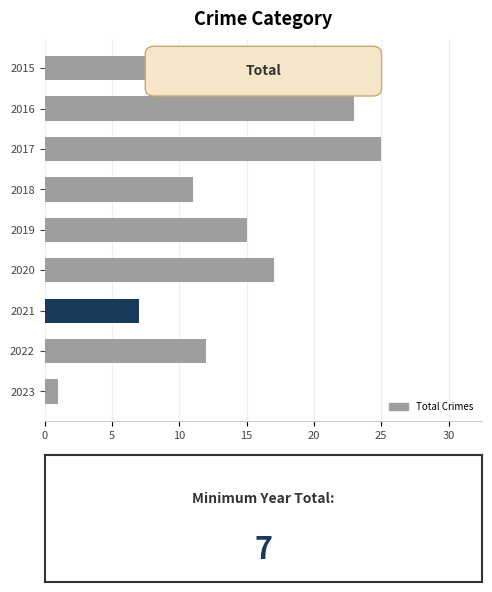

How many bars are there in total?

9